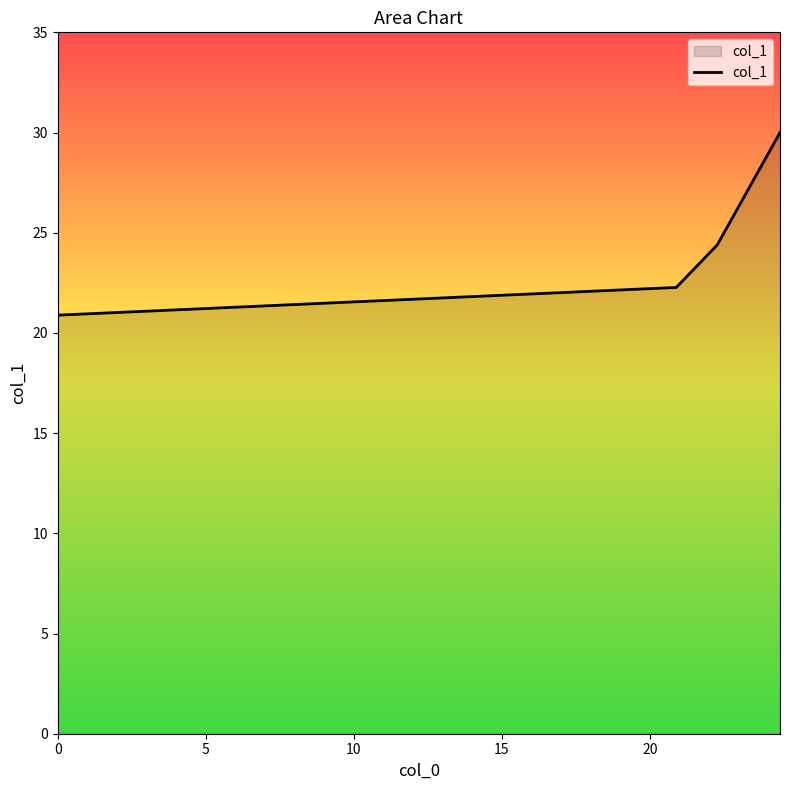

What is the difference between the second highest and second lowest values?

2.1